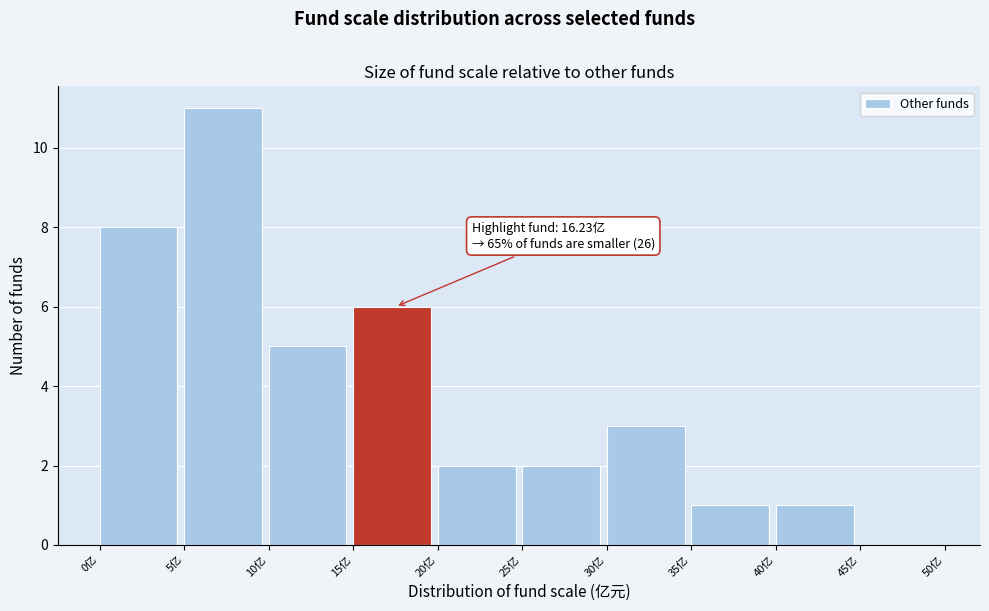

Over which range of the x-axis is the bar tallest?

5 to 10